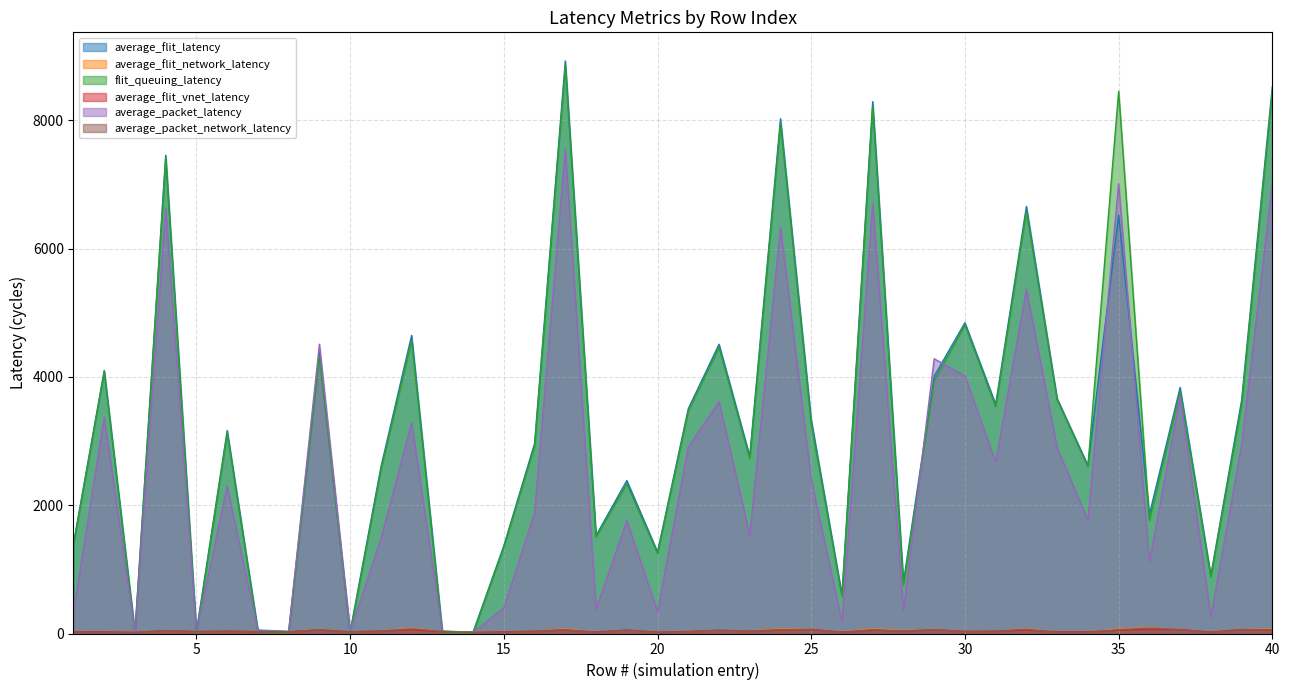

List the labels in order of average_flit_network_latency value, smallest first.

34, 33, 15, 2, 1, 14, 3, 18, 20, 38, 26, 10, 5, 8, 21, 30, 13, 7, 31, 6, 16, 23, 11, 4, 28, 22, 19, 9, 37, 39, 29, 25, 35, 40, 27, 24, 17, 32, 12, 36